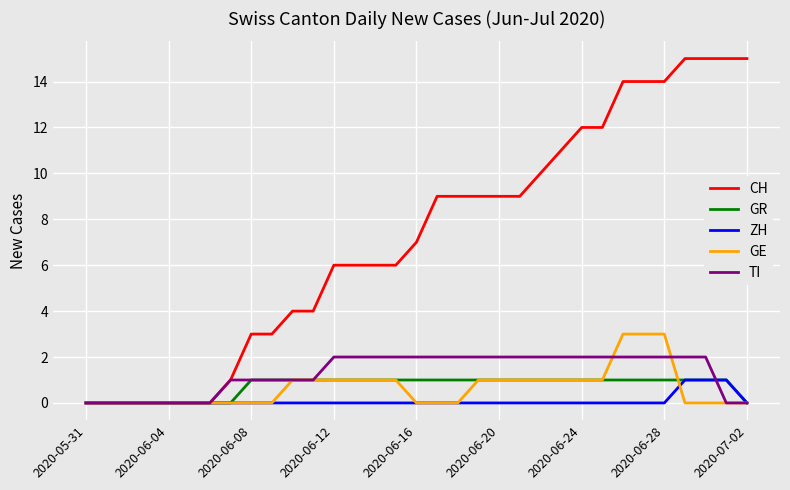

Does the chart display data point markers on the line(s)?

No